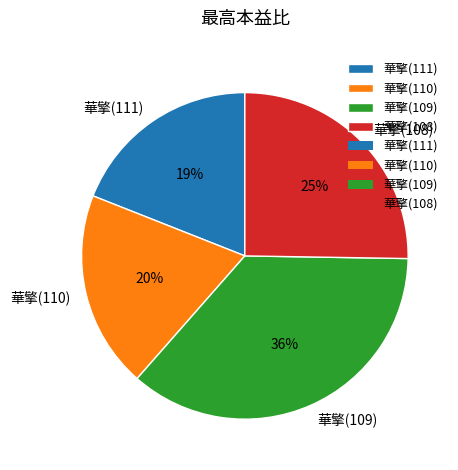

Is the sum of 華擎(111) and 華擎(110) greater than half?

No